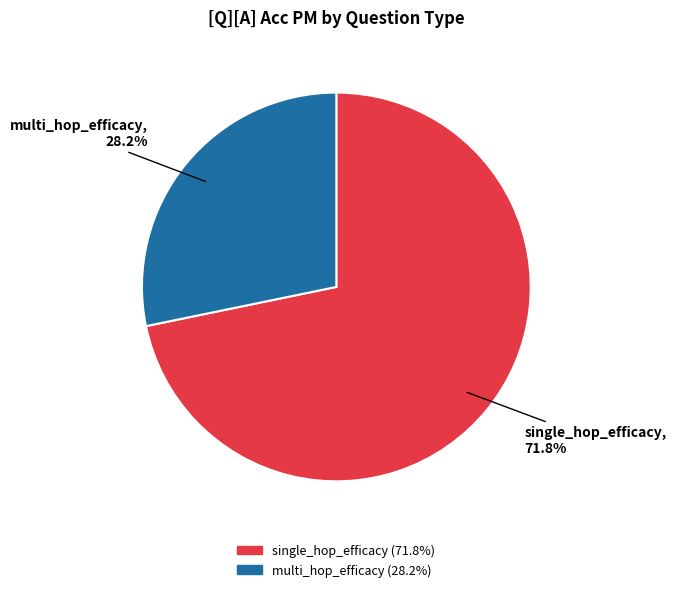

How many slices are in this pie chart?

2